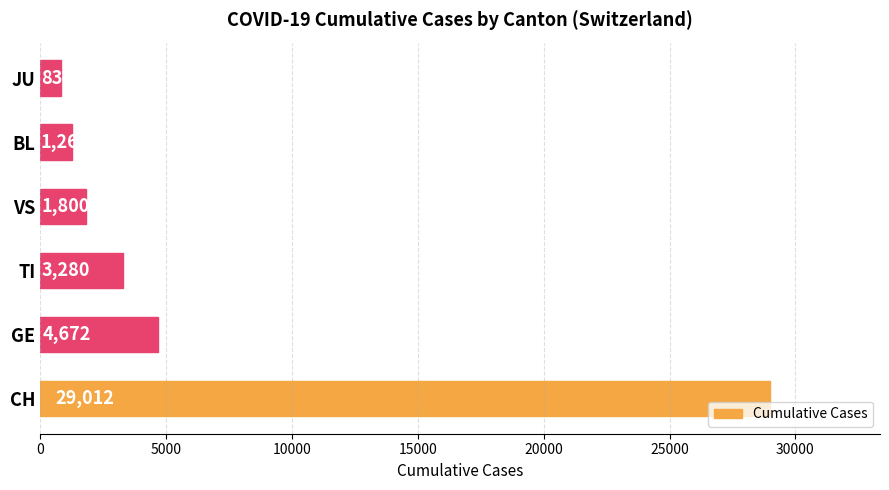

What is the smallest value displayed?

834